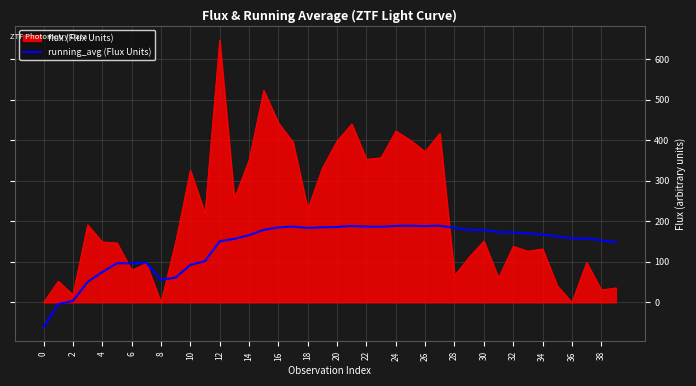

Rank the series by their maximum value, from highest to lowest.

flux (Flux Units), running_avg (Flux Units)